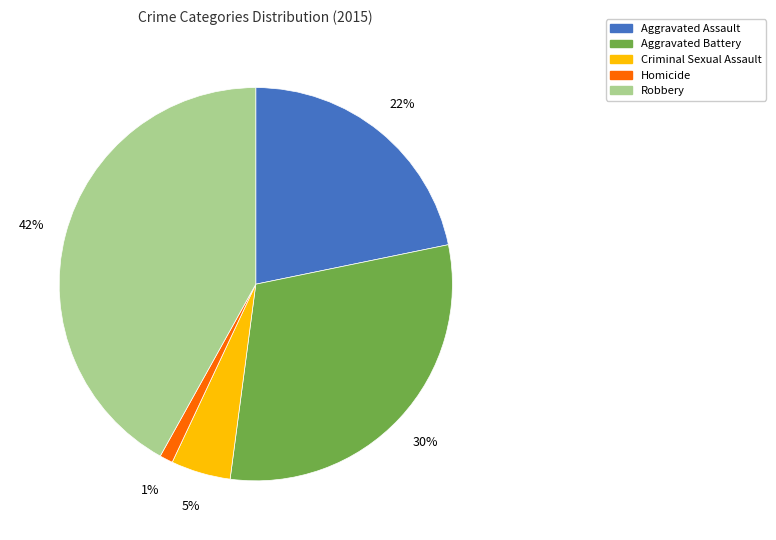

What is the largest slice in the pie chart?

Robbery